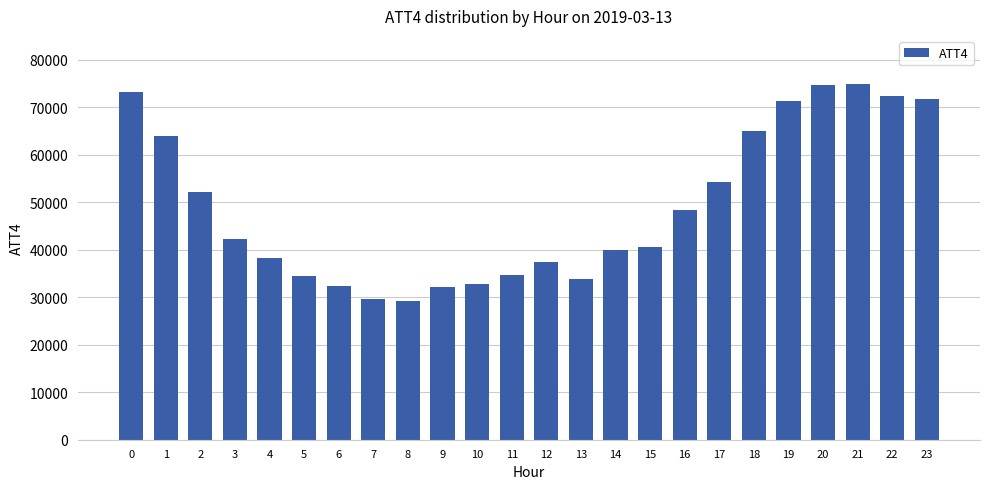

What value does the data have at 2, to the nearest 100?

52100